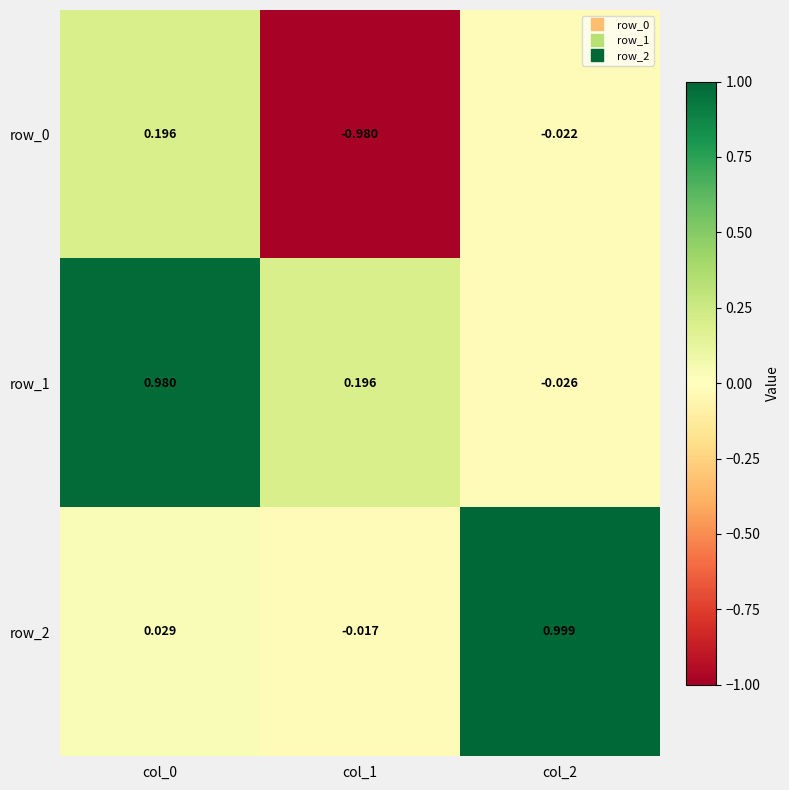

Is the value of row_0 at col_2 greater than the value of row_1 at col_0?

No